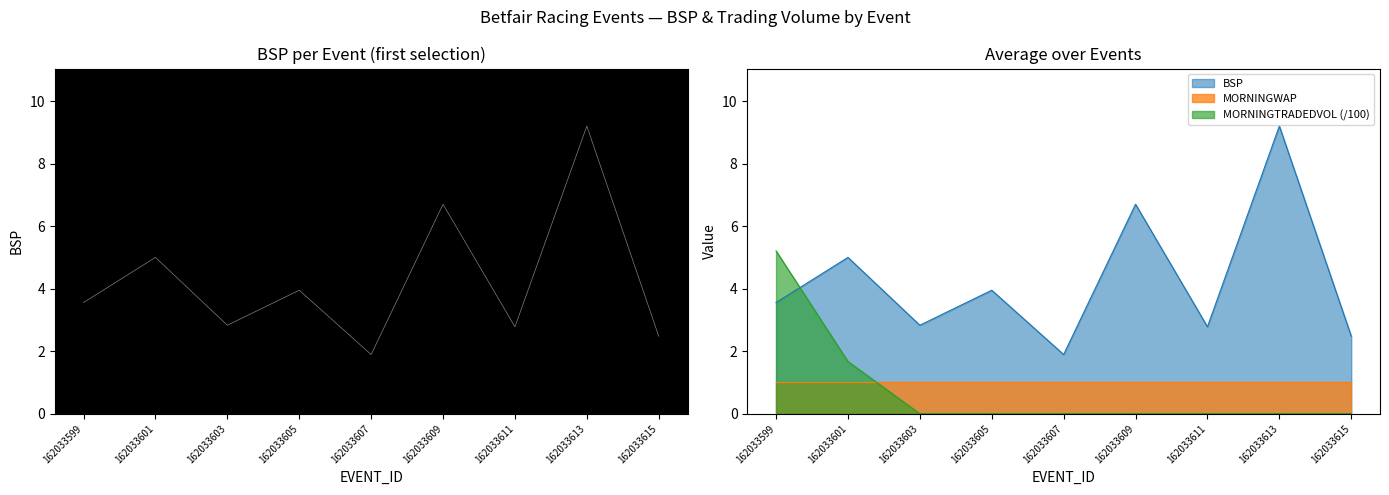

What is the sum of all values?

38.4